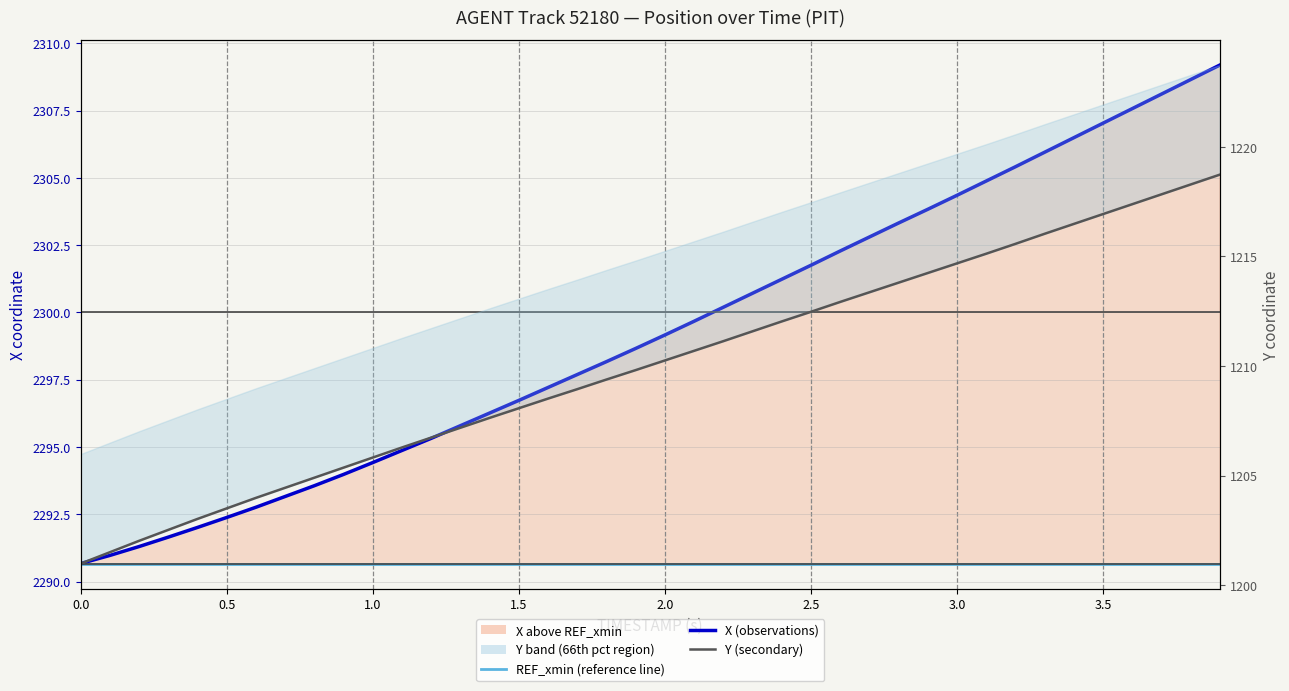

True or false: REF_xmin (reference line) and X (observations) intersect in this chart.

False